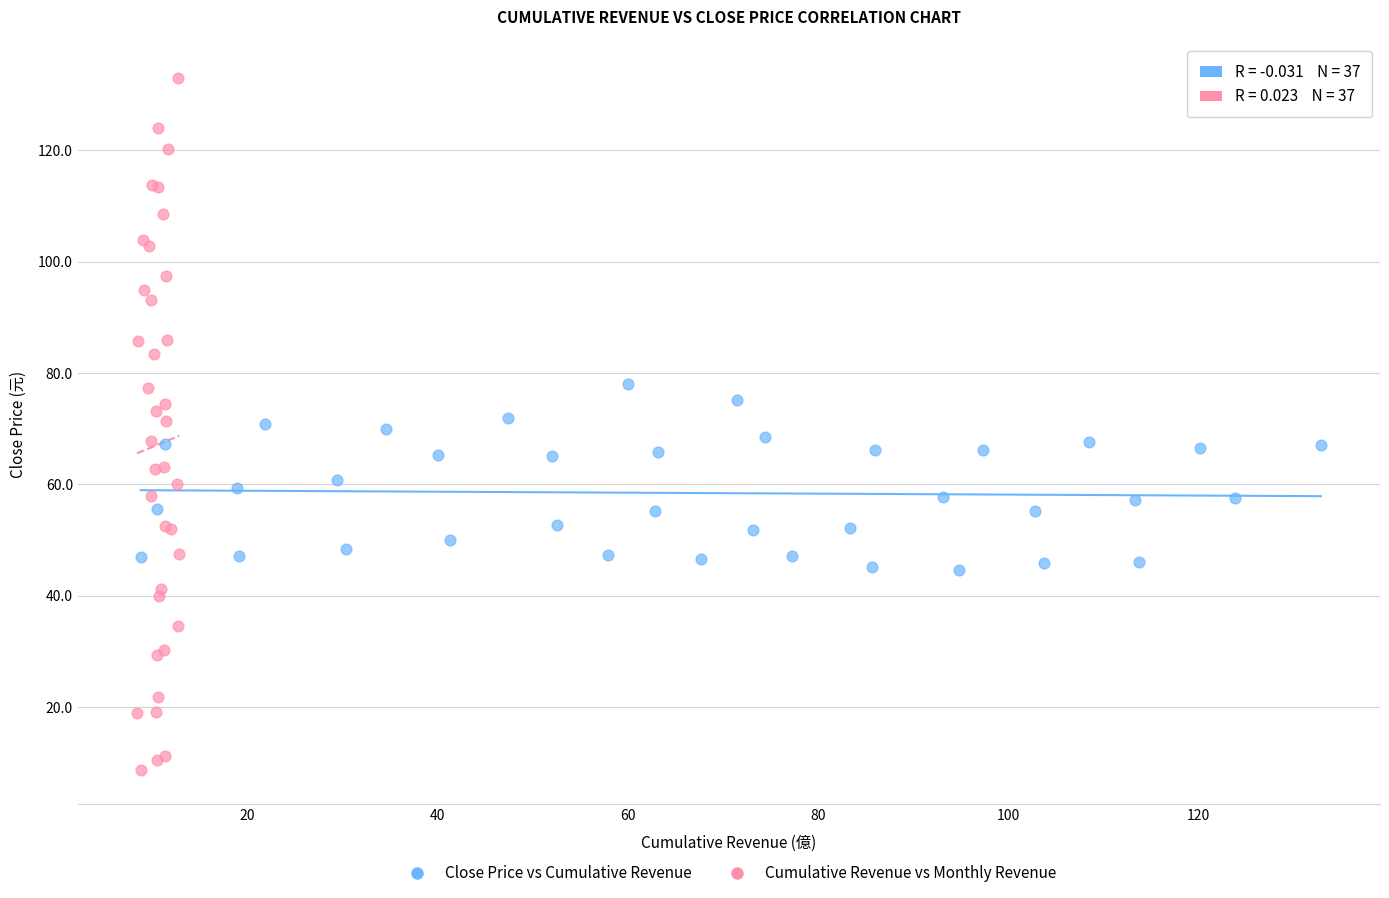

Which series has the widest spread of Y values?

Cumulative Revenue vs Monthly Revenue